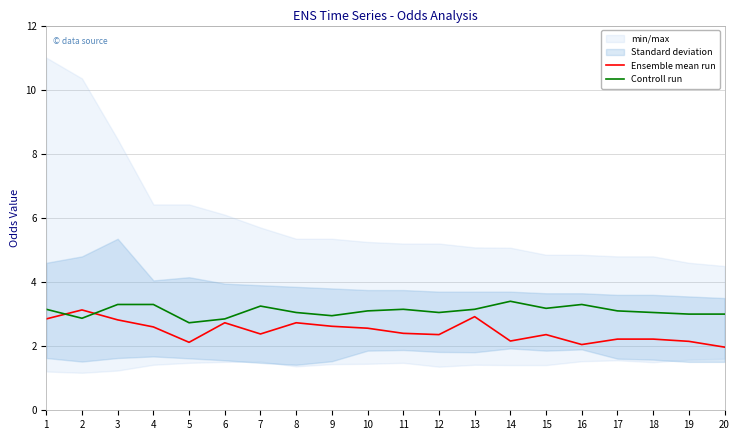

Which series changed the most between 4 and 19?

Ensemble mean run